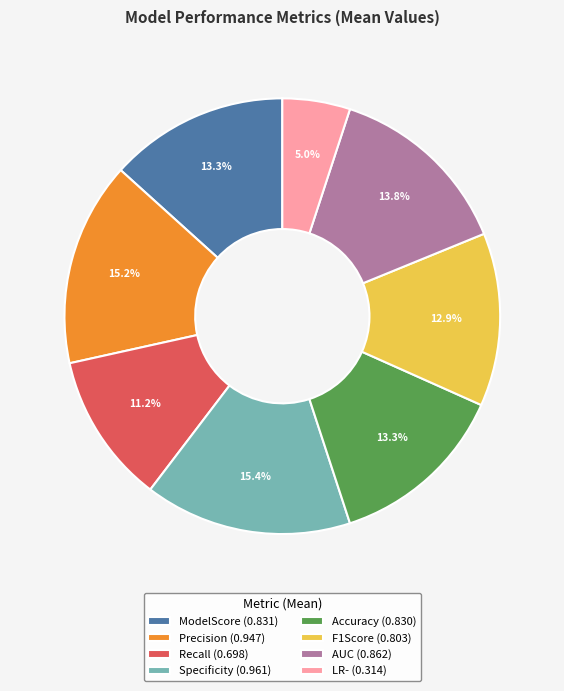

Between ModelScore and LR-, which is larger?

ModelScore